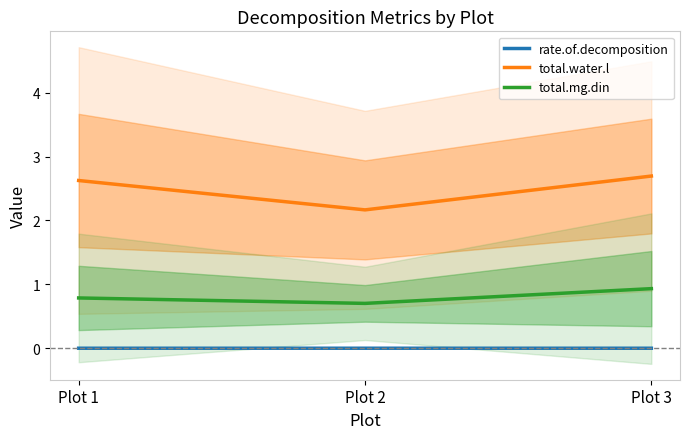

Which series has the largest range (max minus min)?

total.water.l